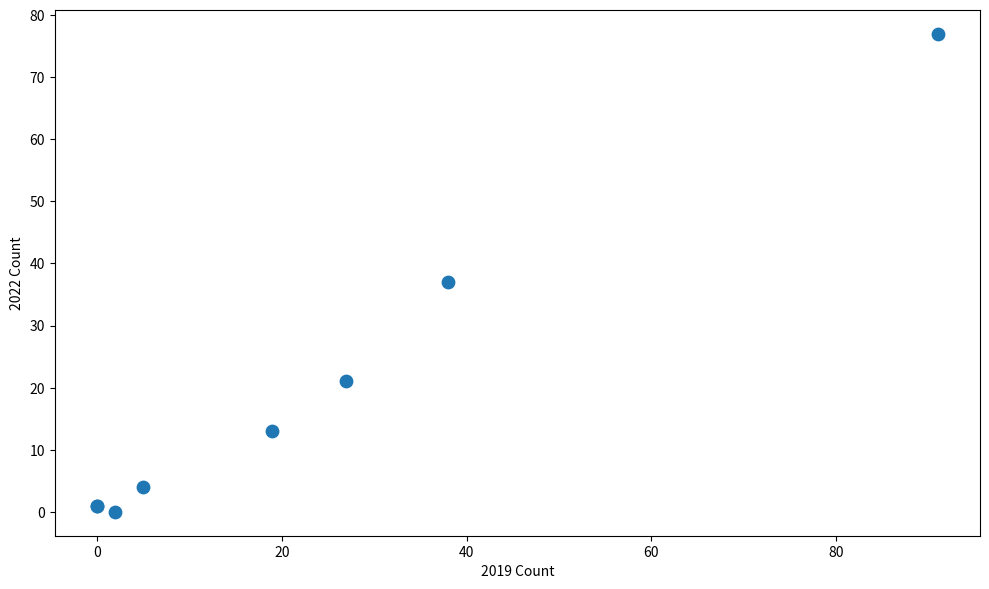

What Y value in the scatter plot is closest to 38?

37